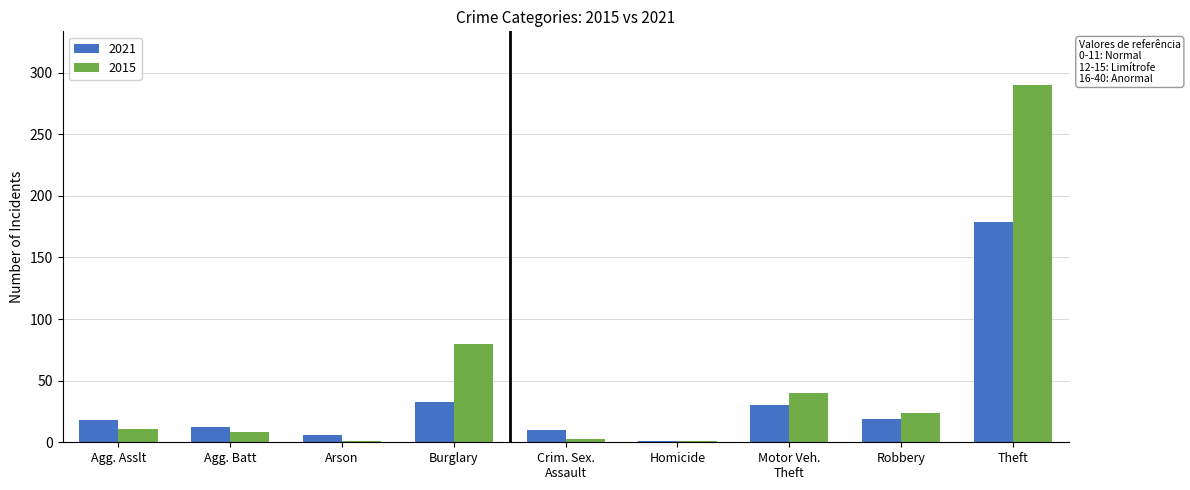

Which series has the largest total across all categories?

2015